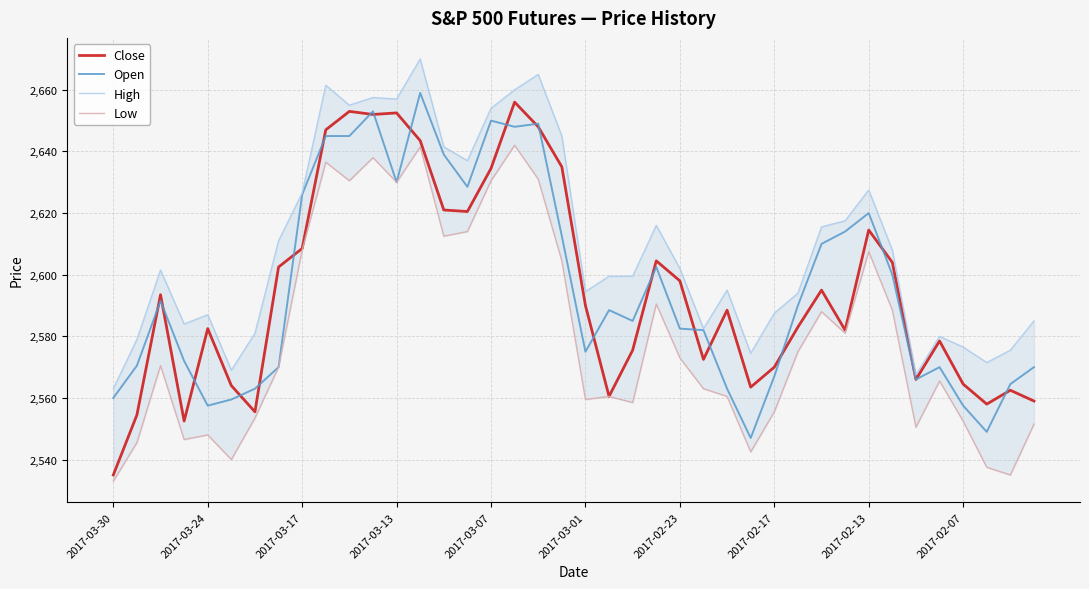

Where is the first local minimum for Open?

2017-03-24